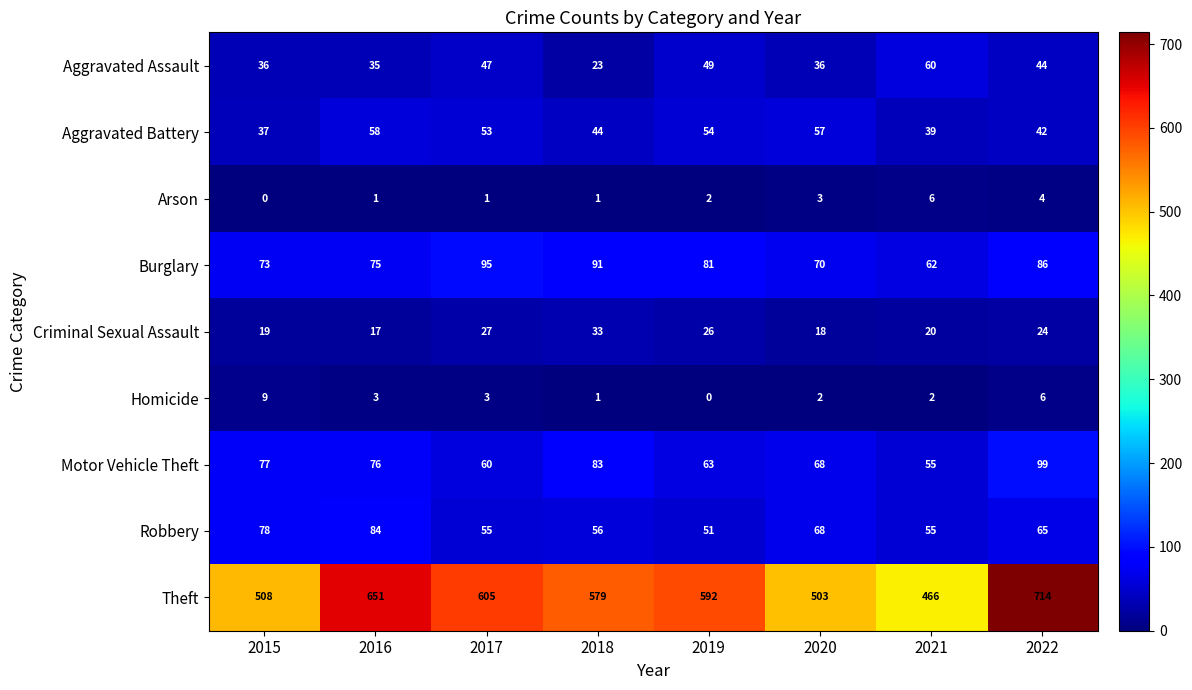

What is the sum of the Homicide values at 2015 and 2017?

12